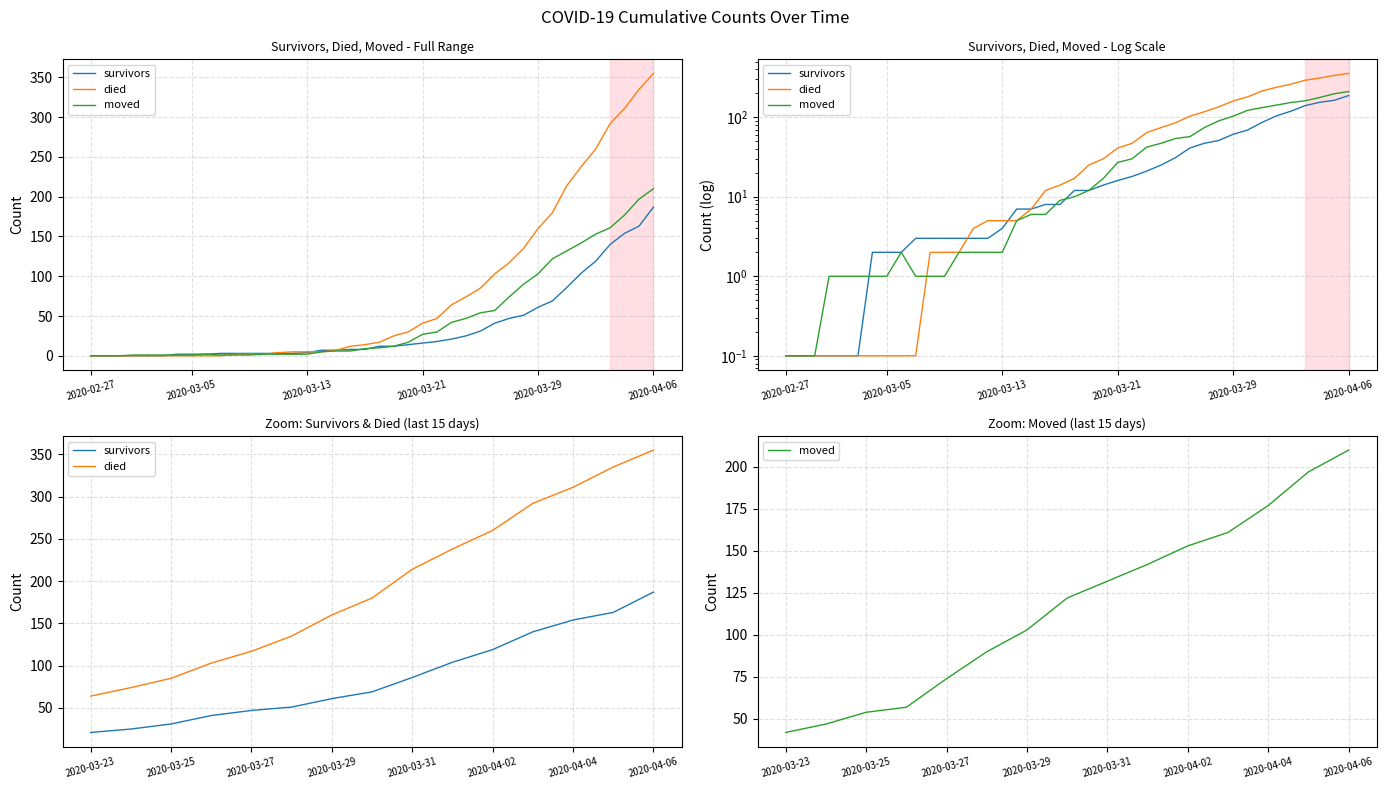

What are all the series names shown in the legend?

survivors, died, moved